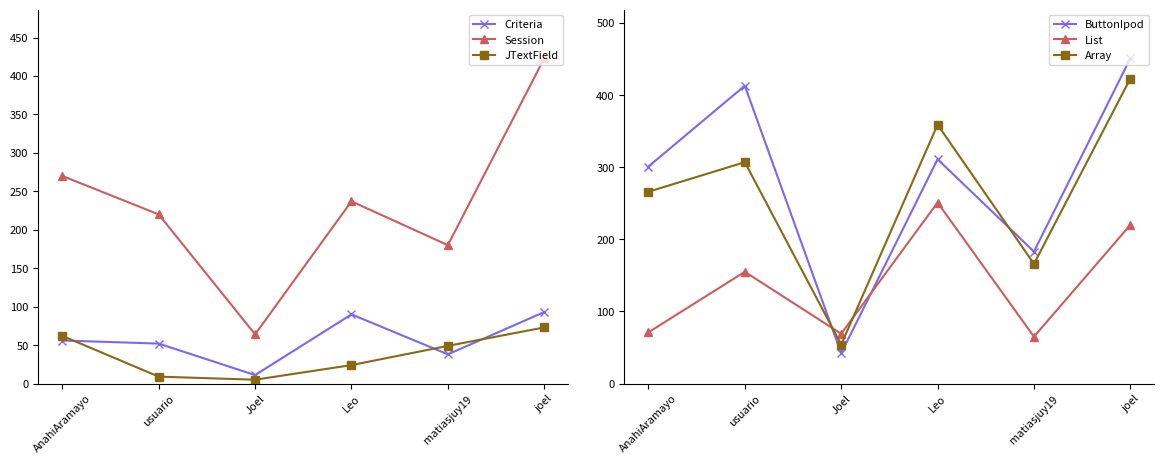

How many interior local valleys does the ButtonIpod series have?

2